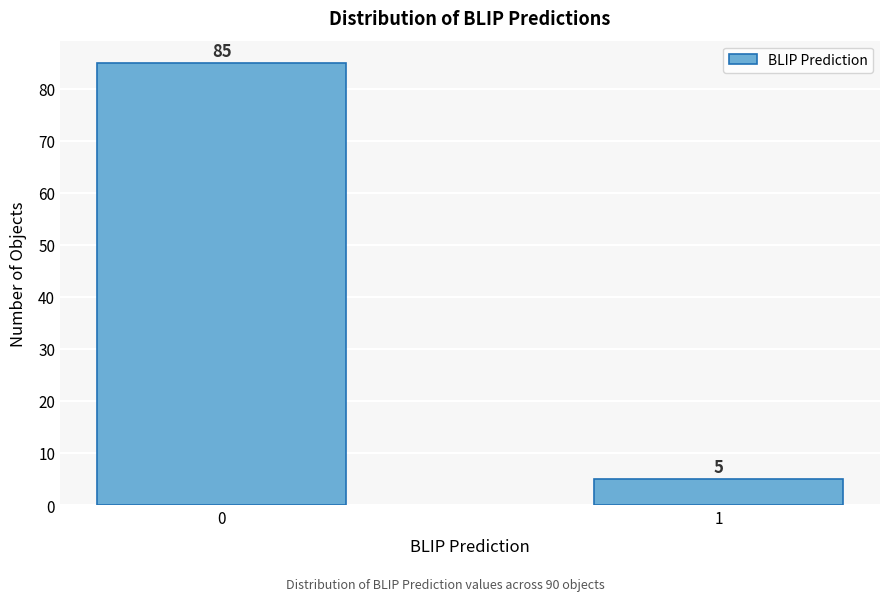

Reading right to left, list all the values displayed in this chart.

5	85